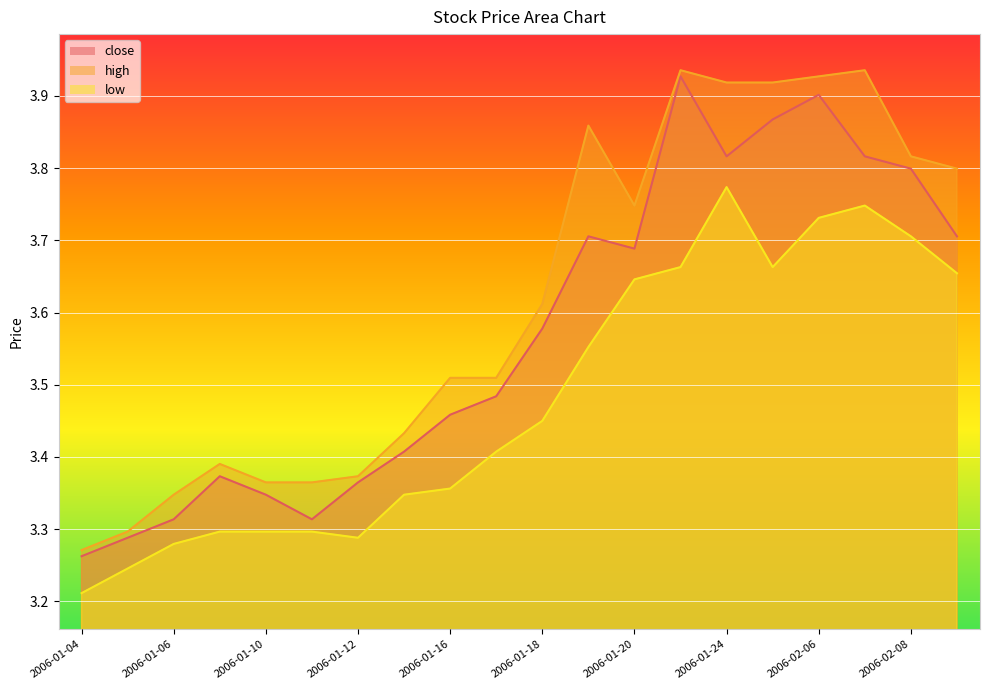

What is the difference between the second highest and second lowest values in the close series?

0.6